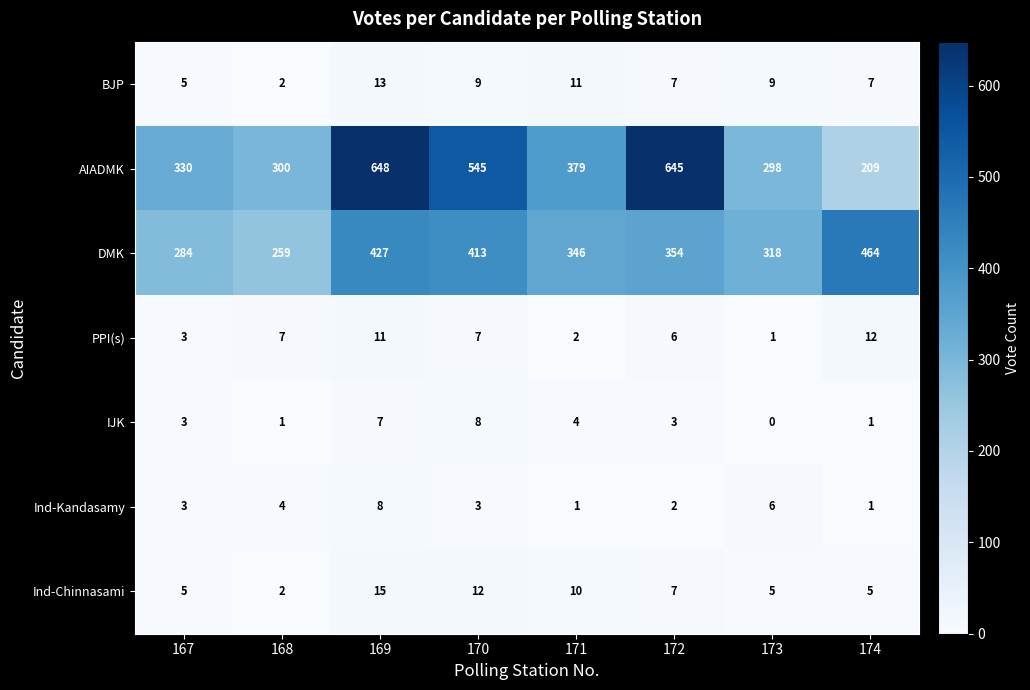

List the labels in order of DMK value, smallest first.

168, 167, 173, 171, 172, 170, 169, 174